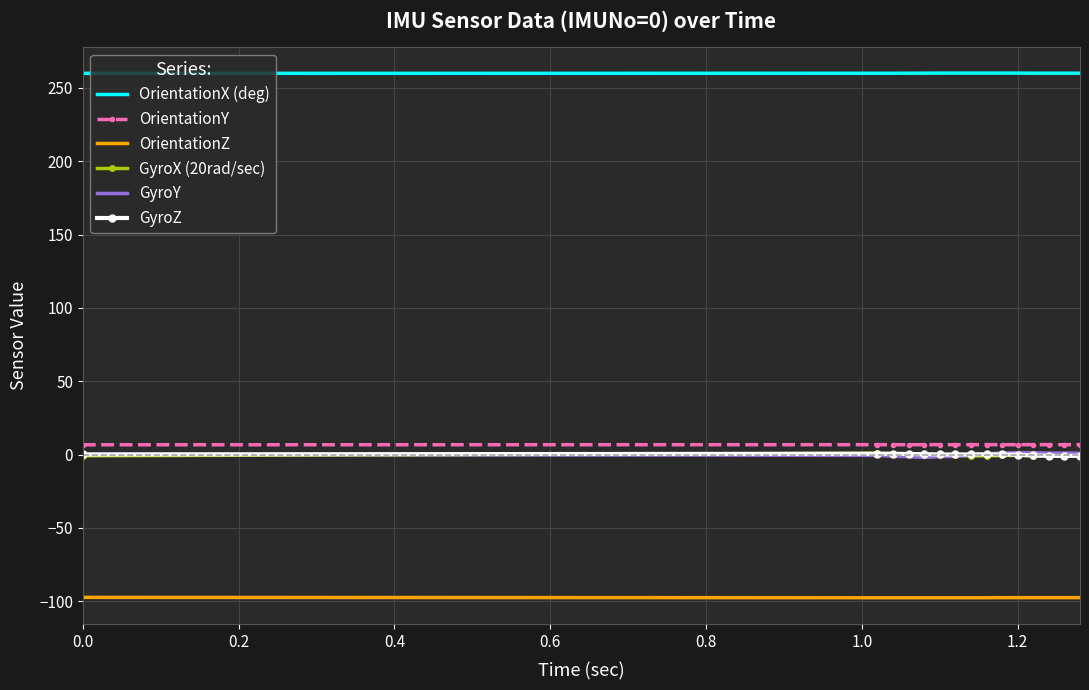

What is the smallest value displayed?

-97.6